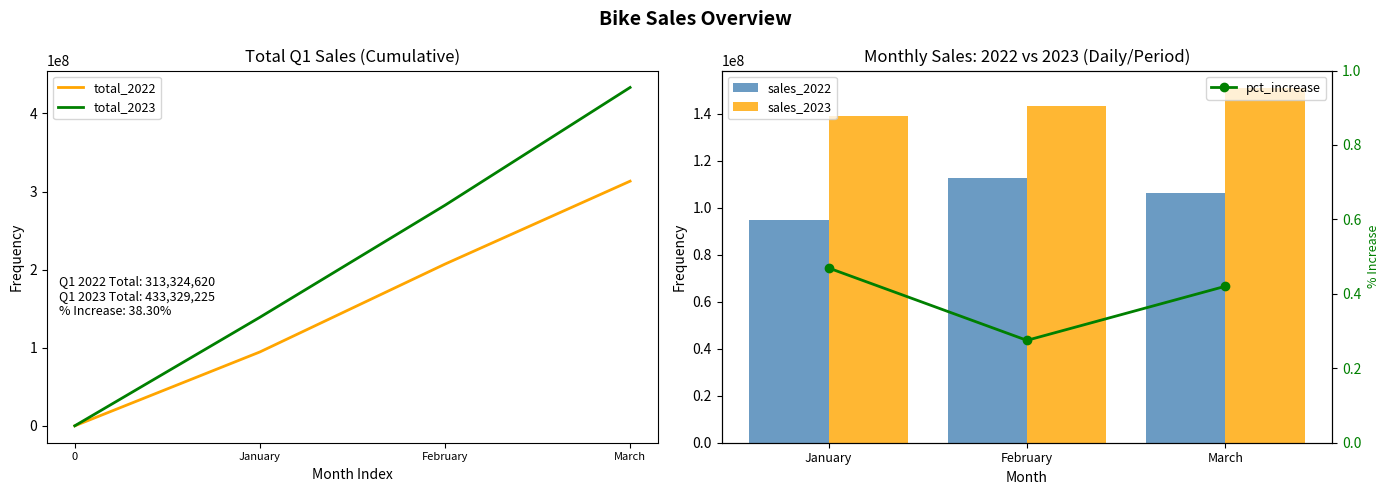

Which series has the largest total across all categories?

2023_monthly